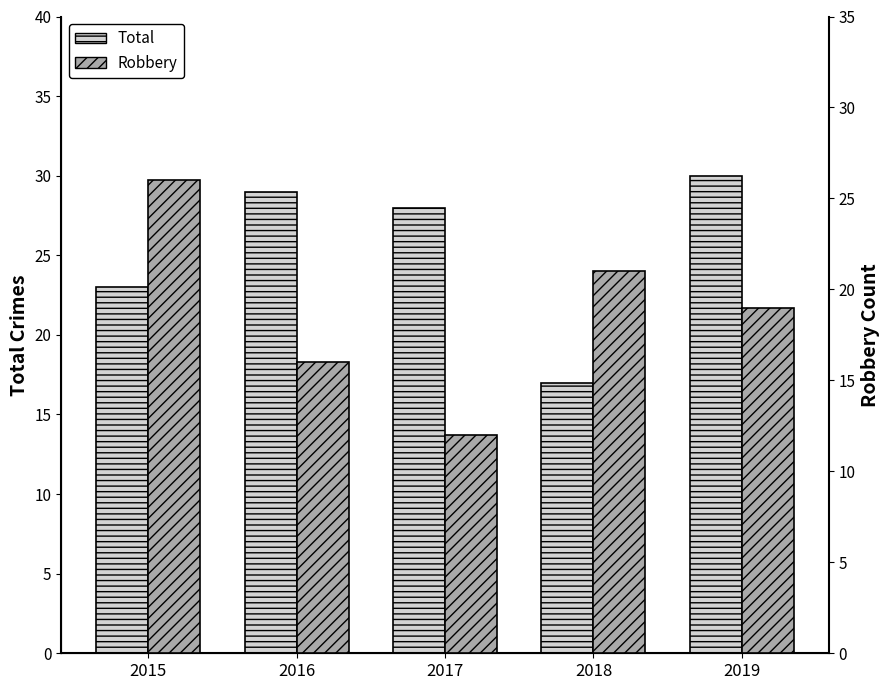

Which category has the lowest value in the Robbery series?

2017